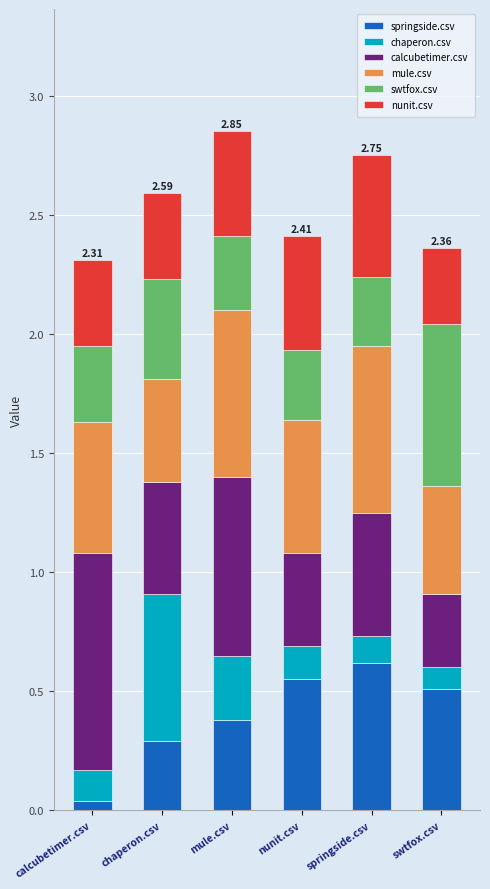

What is the total value across all series at mule.csv?

2.9